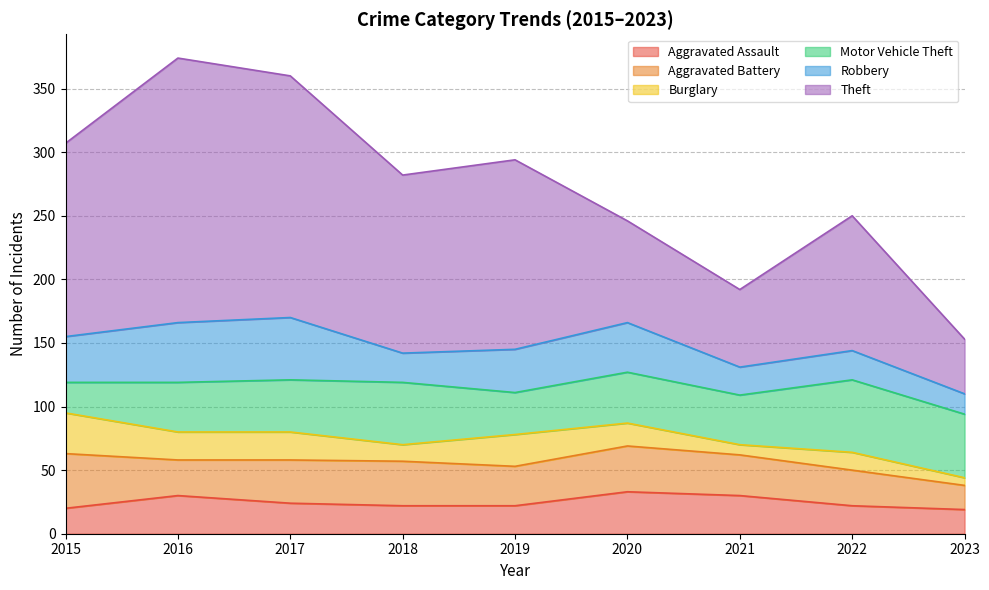

What is the value of the Robbery point at the 8th from the left?

23